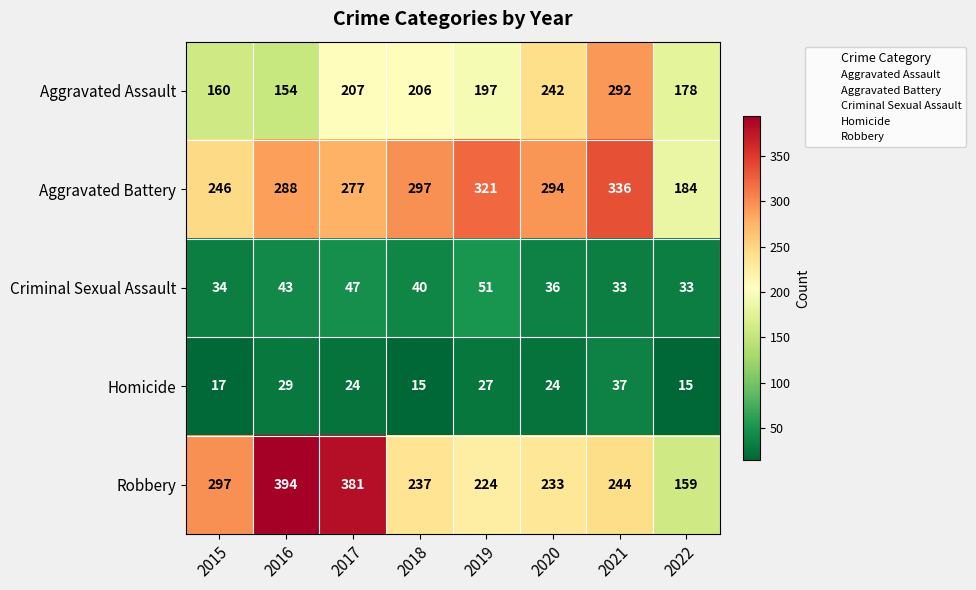

Is the value of Robbery at 2019 greater than the value of Aggravated Assault at 2015?

Yes